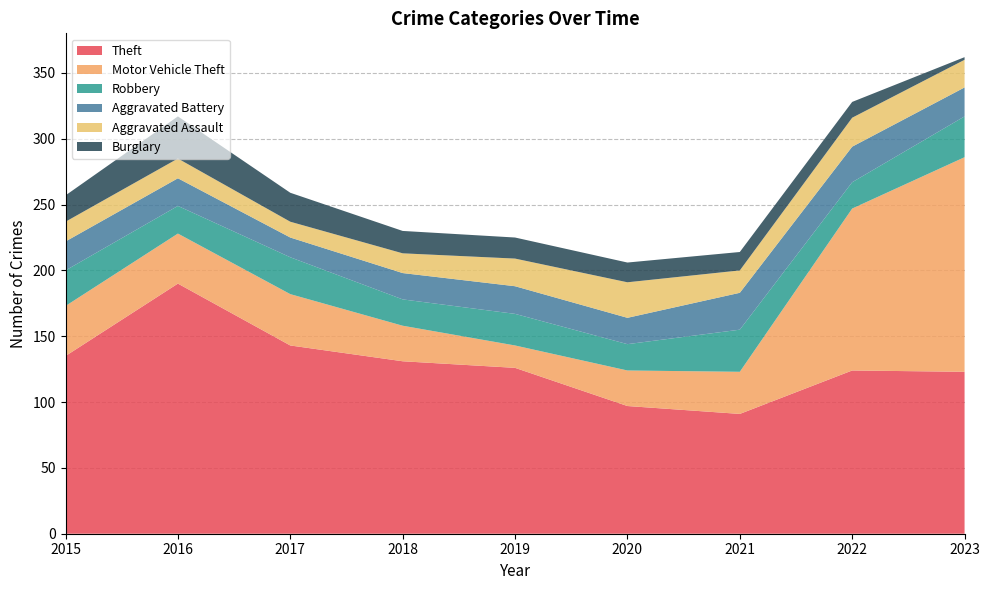

Reading left to right, extract all data points from this chart.

Theft: 2015=135	2016=190	2017=143	2018=131	2019=126	2020=97	2021=91	2022=124	2023=123
Motor Vehicle Theft: 2015=38	2016=38	2017=39	2018=27	2019=17	2020=27	2021=32	2022=123	2023=163
Robbery: 2015=27	2016=21	2017=28	2018=20	2019=24	2020=20	2021=32	2022=20	2023=31
Aggravated Battery: 2015=22	2016=21	2017=15	2018=20	2019=21	2020=20	2021=28	2022=27	2023=22
Aggravated Assault: 2015=15	2016=15	2017=12	2018=15	2019=21	2020=27	2021=17	2022=22	2023=21
Burglary: 2015=20	2016=32	2017=22	2018=17	2019=16	2020=15	2021=14	2022=12	2023=2